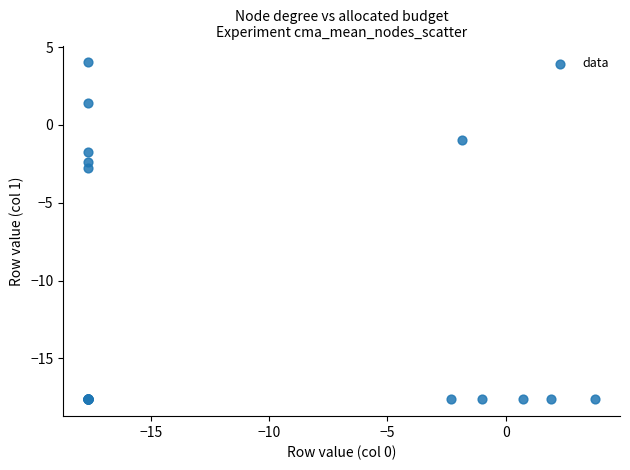

What Y value in the scatter plot is closest to -6?

-2.8